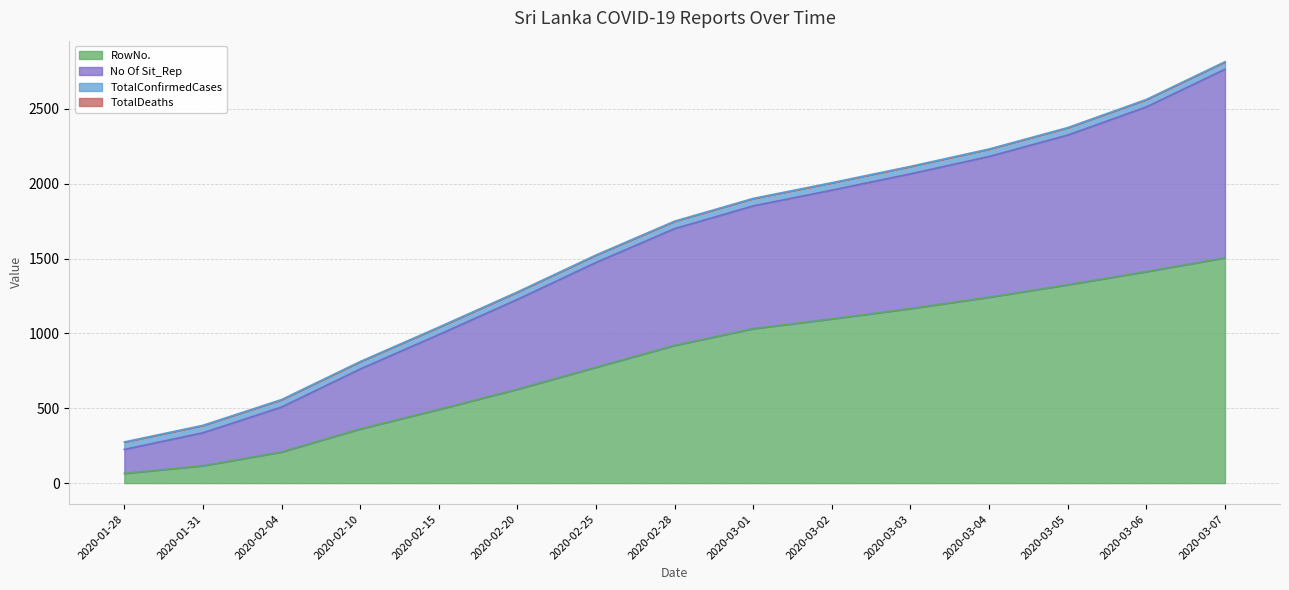

How many values in the RowNo. series exceed 920?

7